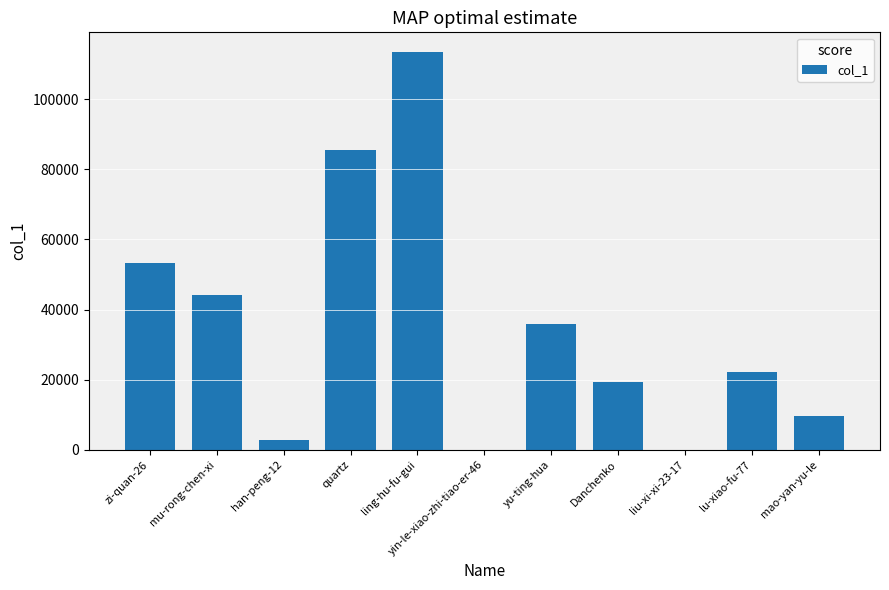

Where does the data first go above 22079?

zi-quan-26